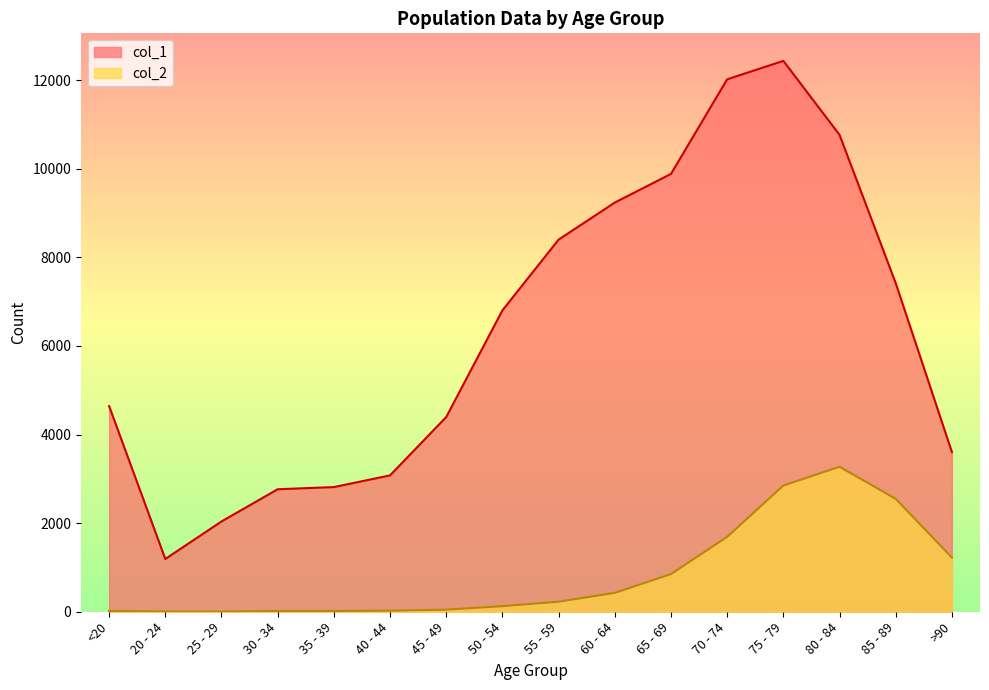

At which label does col_2 reach its peak?

80 - 84